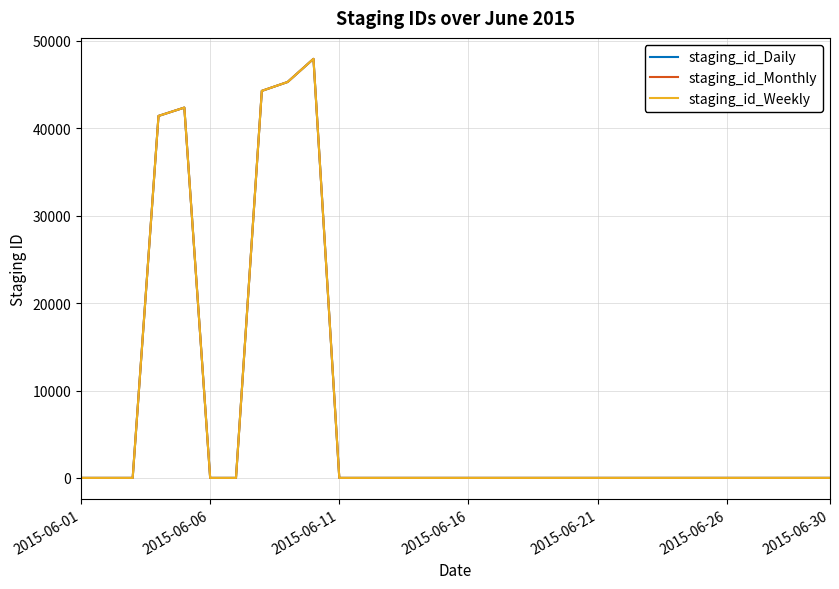

Rank the series by their average value, from lowest to highest.

staging_id_Daily, staging_id_Weekly, staging_id_Monthly